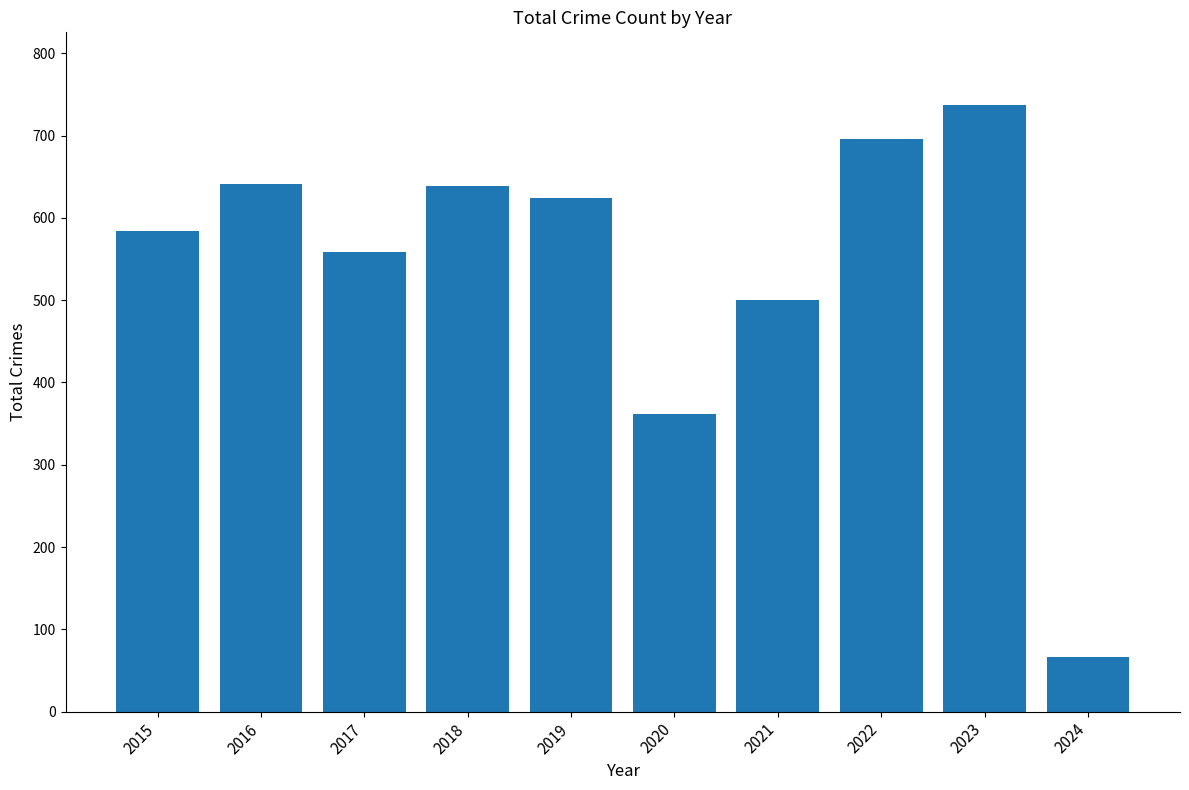

At which label is the value closest to 401?

2020